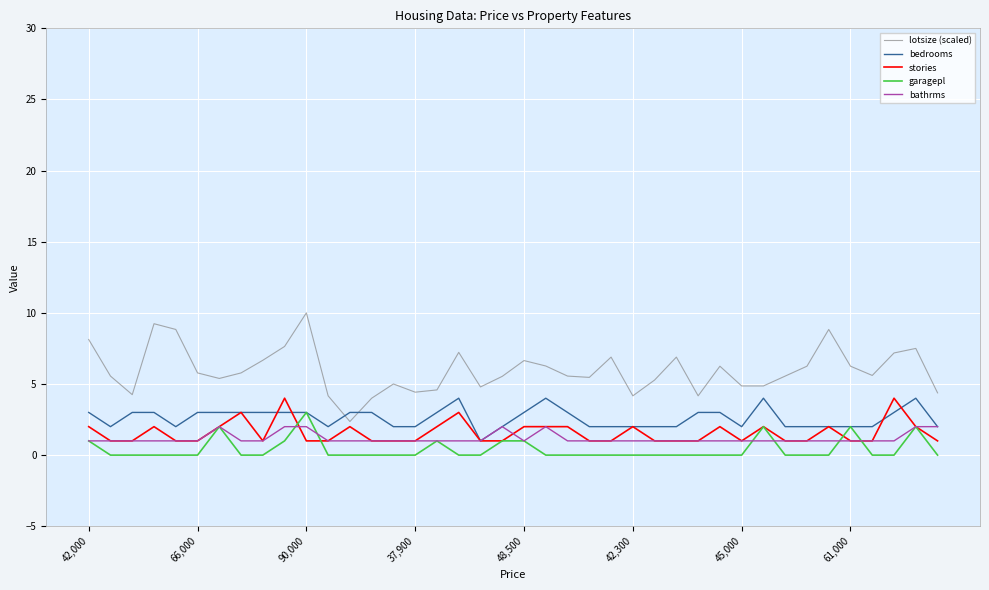

What are all the series names shown in the legend?

lotsize (scaled), bedrooms, stories, garagepl, bathrms